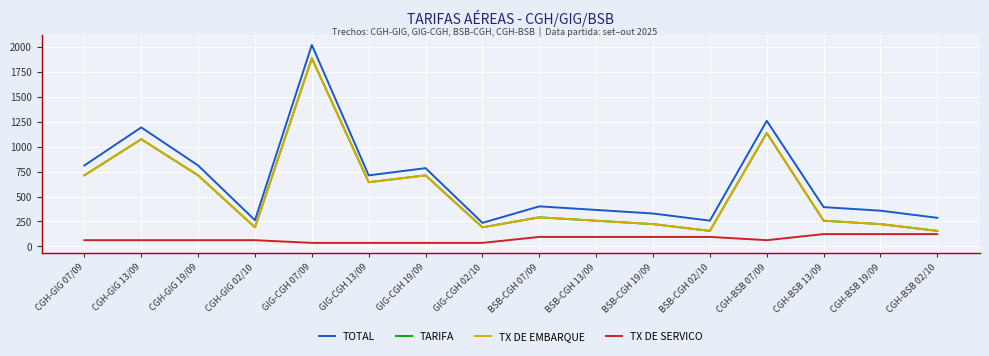

True or false: TX DE SERVICO and TX DE EMBARQUE cross at least once.

False